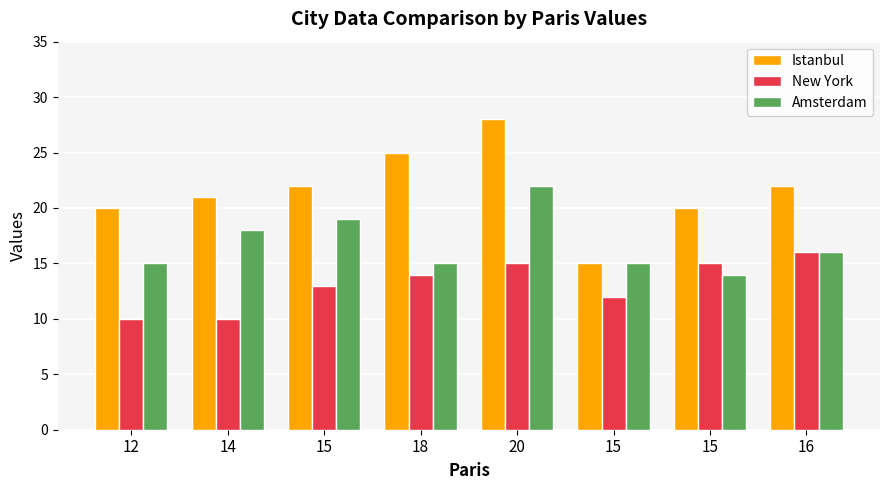

What is the value of the Istanbul bar at the 1st from the left?

20